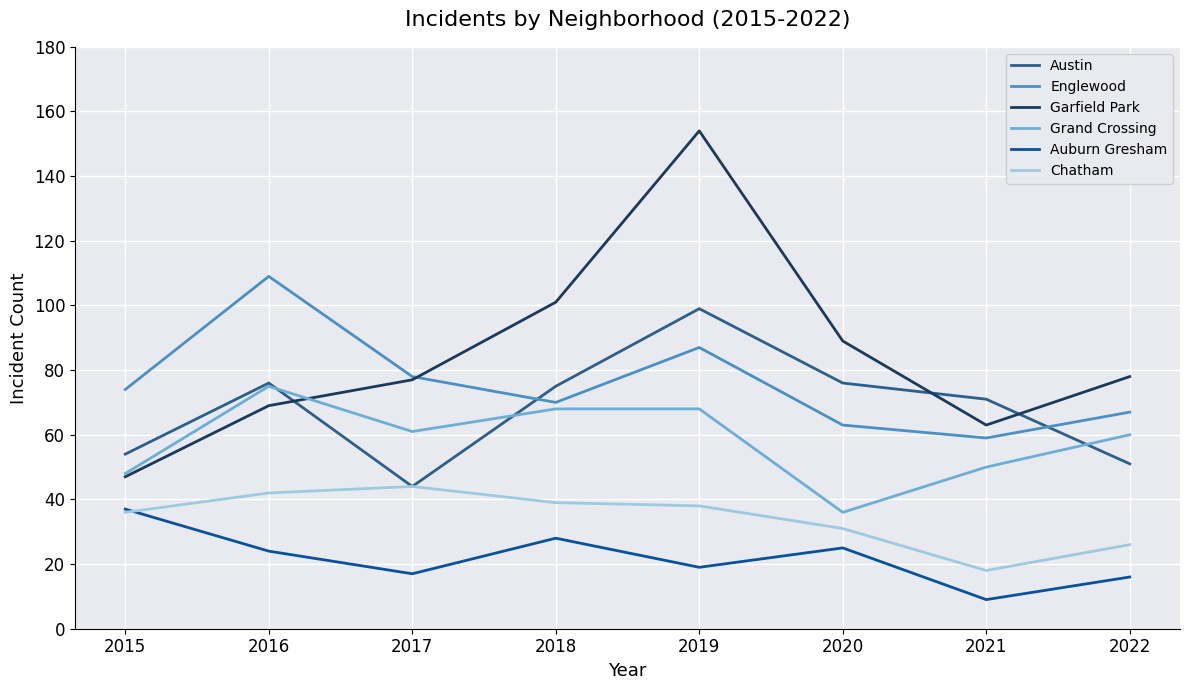

What is the lowest value of the Englewood series?

59